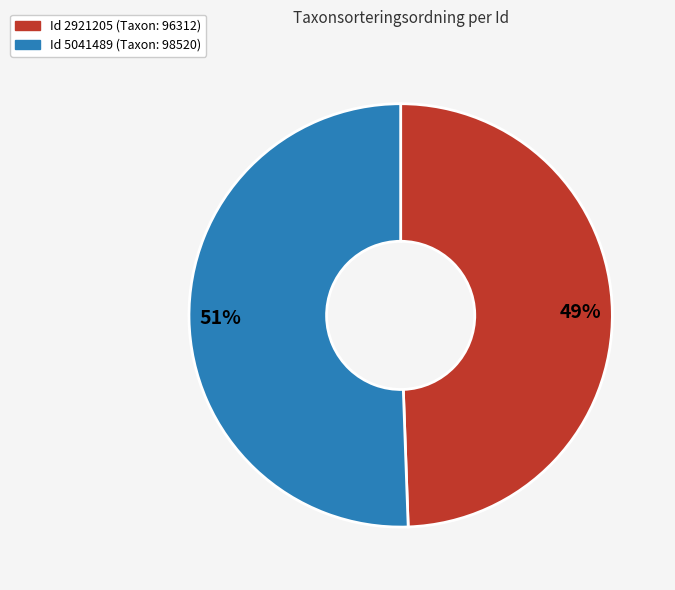

To the nearest percent, what is the average slice percentage?

50%